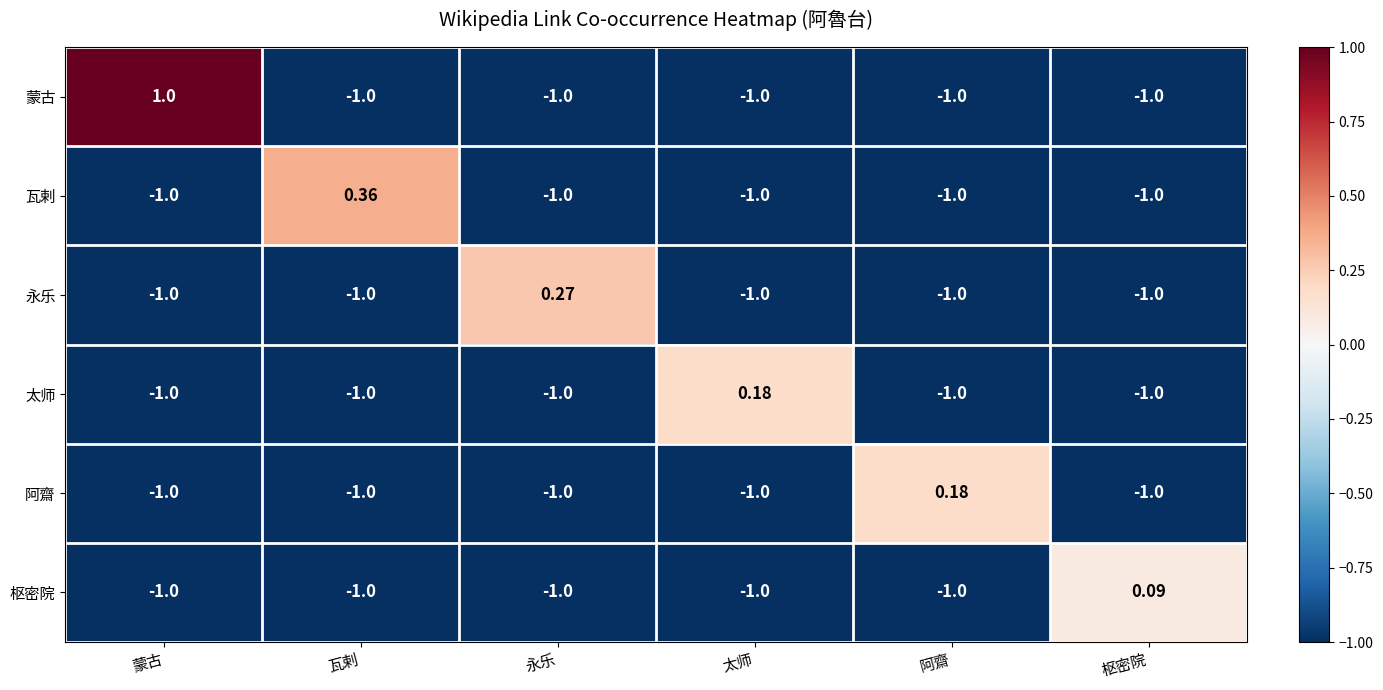

At which label is 枢密院 closest to 0?

枢密院